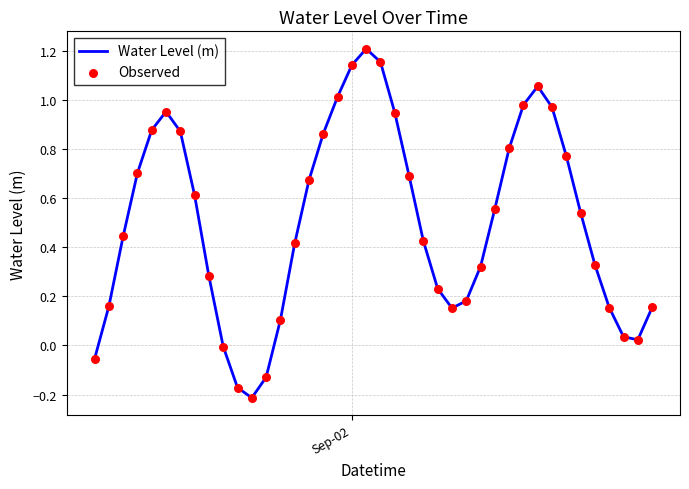

What is the difference between the maximum and minimum values?

1.4